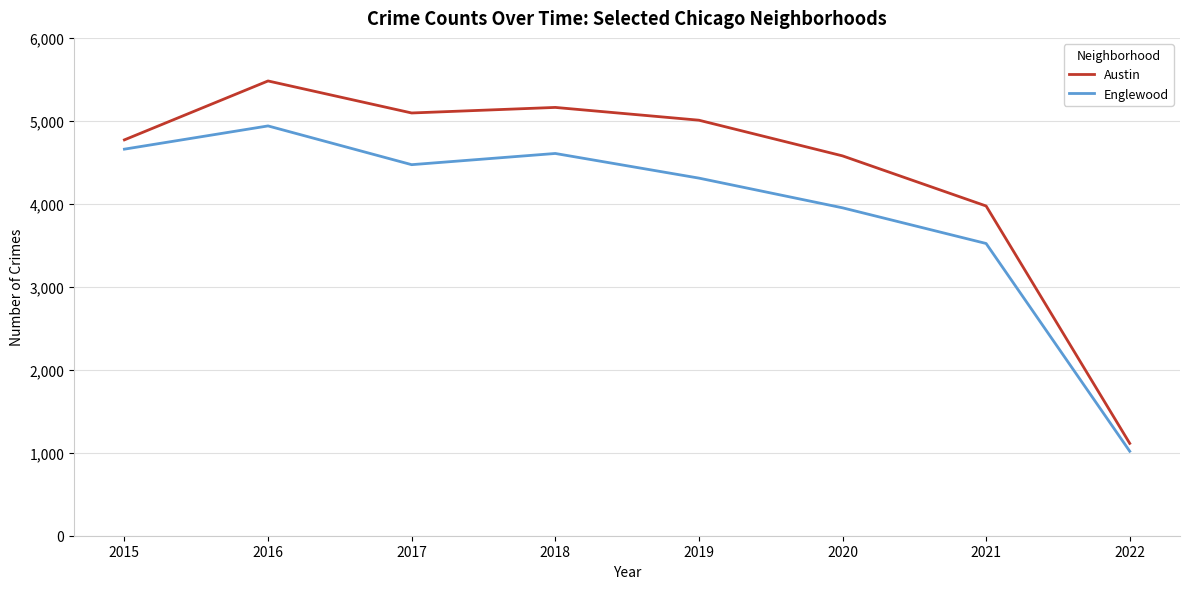

At which category does Austin reach its first local valley?

2017